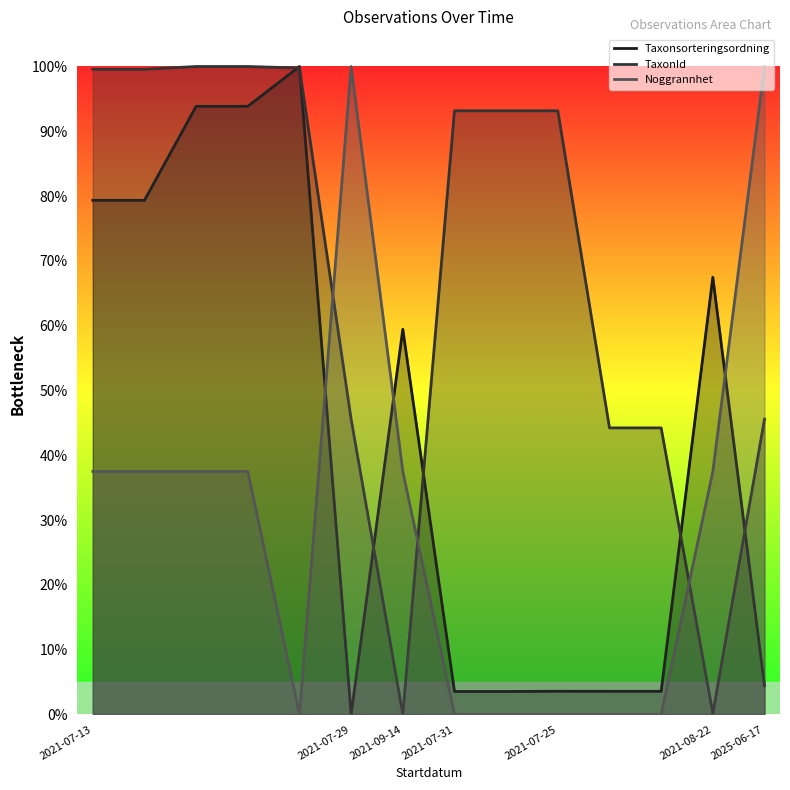

The Taxonsorteringsordning series shows 1.6 at 2021-07-31. True or false?

False